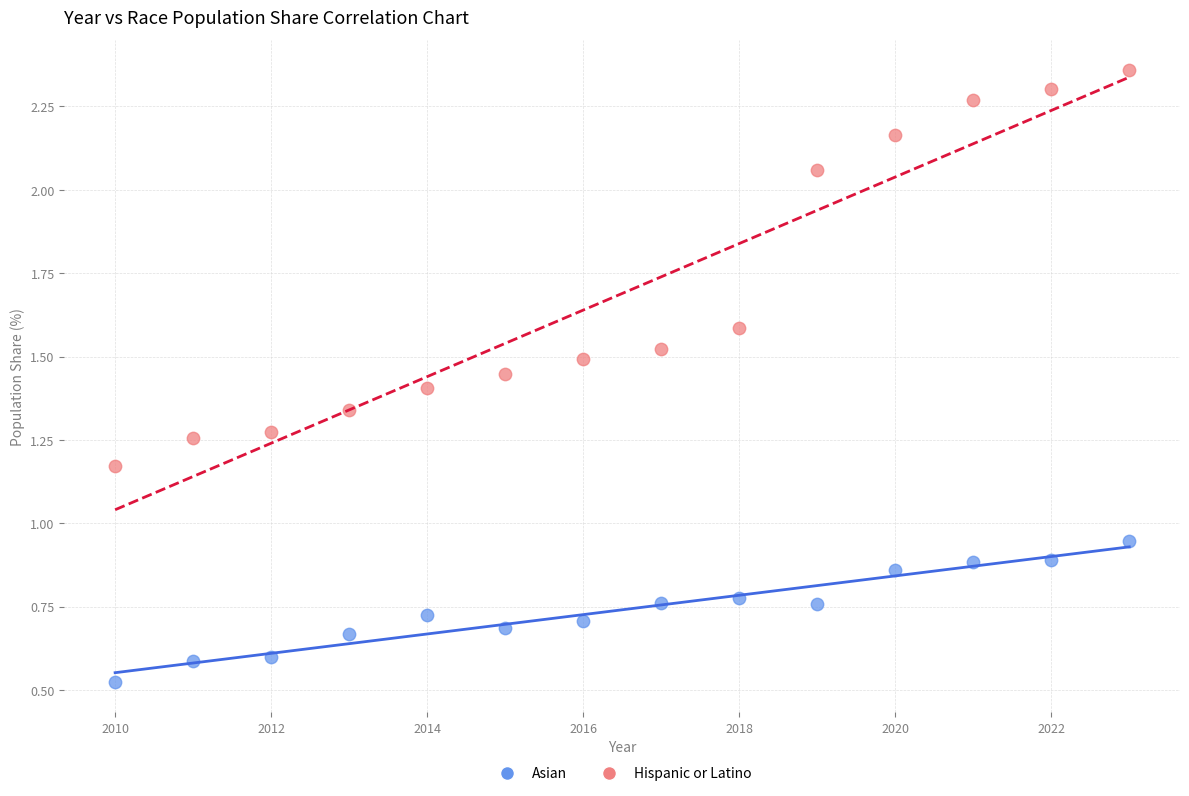

Across all data points, what is the range of X values (max minus min)?

13.0